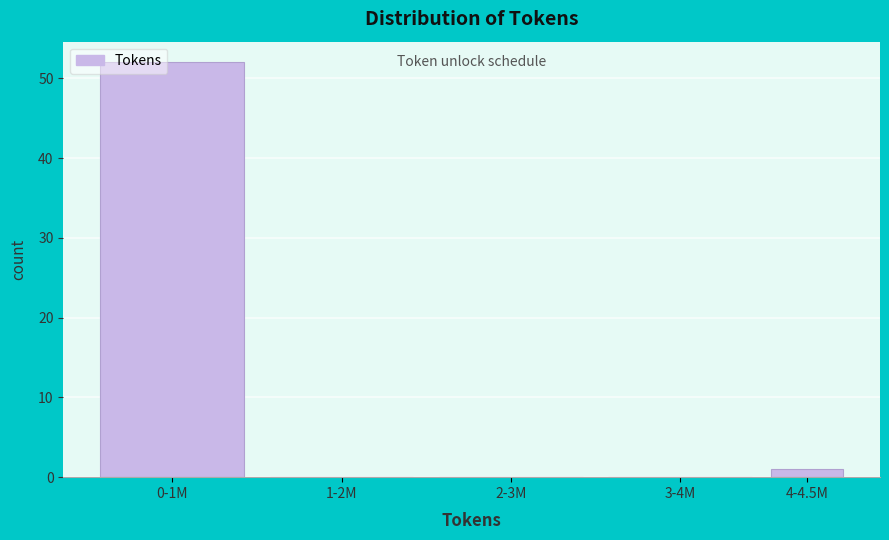

Reading left to right, transcribe all the data shown in this chart.

0-1M=52	1-2M=0	2-3M=0	3-4M=0	4-4.5M=1